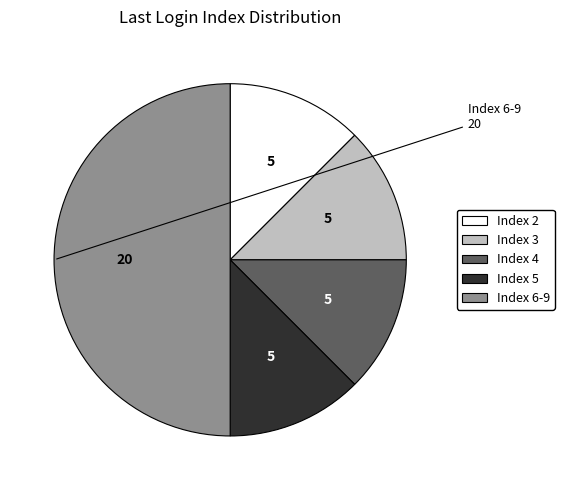

The Index 4 slice represents 21% of the pie. True or false?

False